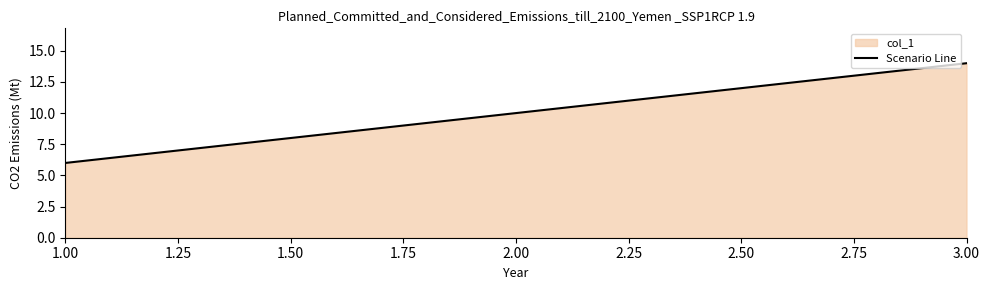

What is the ratio of the value at 2.00 to the value at 3.00?

0.7